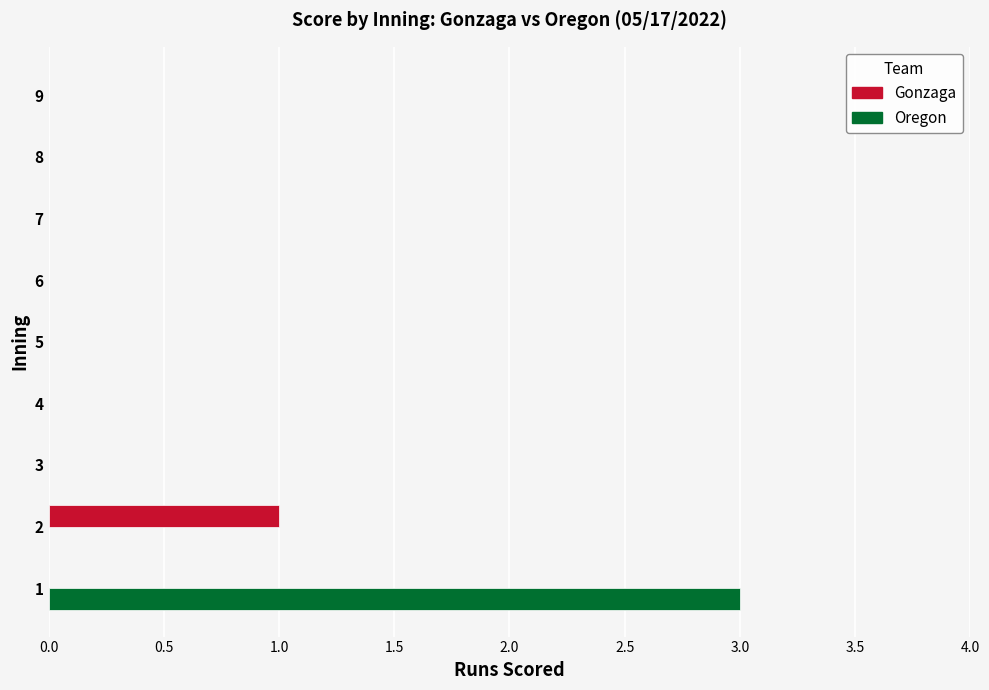

What are all the series names shown in the legend?

Gonzaga, Oregon